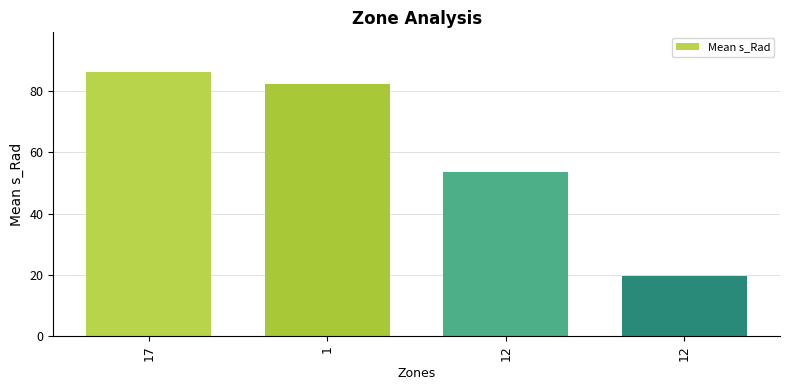

At which label does the data first exceed 82?

17